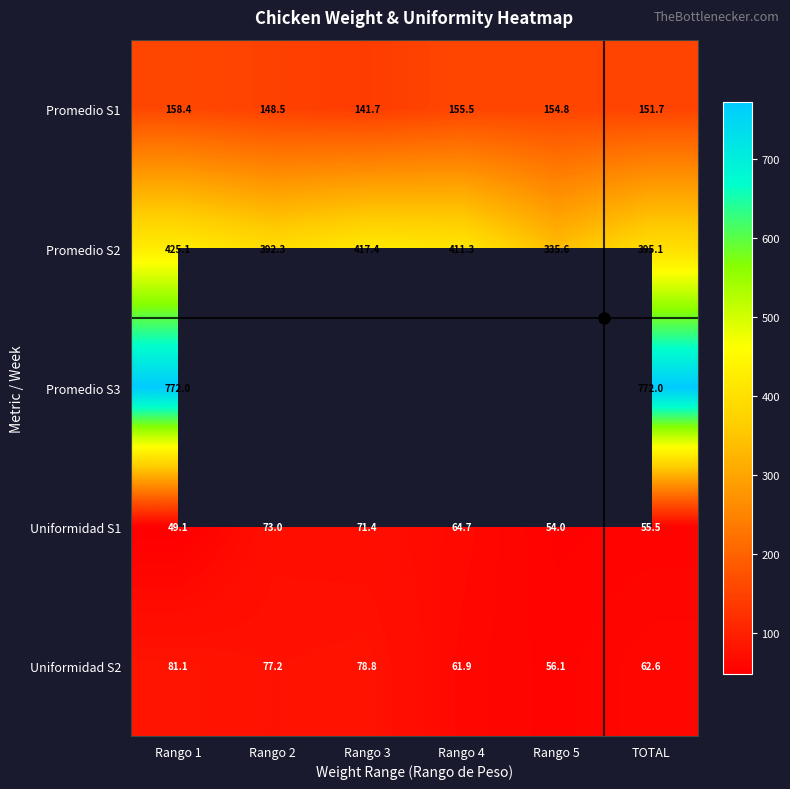

The value of Uniformidad S1 at Rango 4 is 64.7. True or false?

True